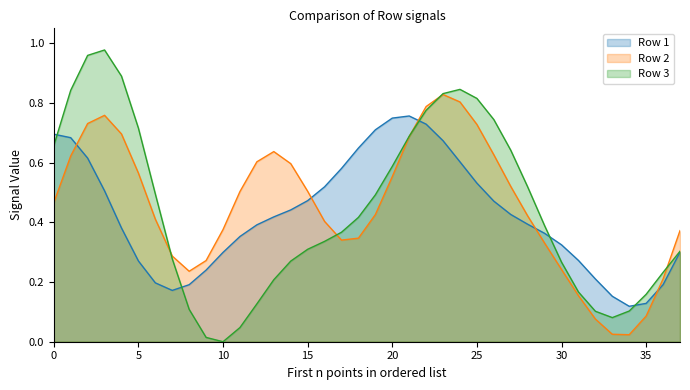

What is the sum of all Row 2 values?

17.3